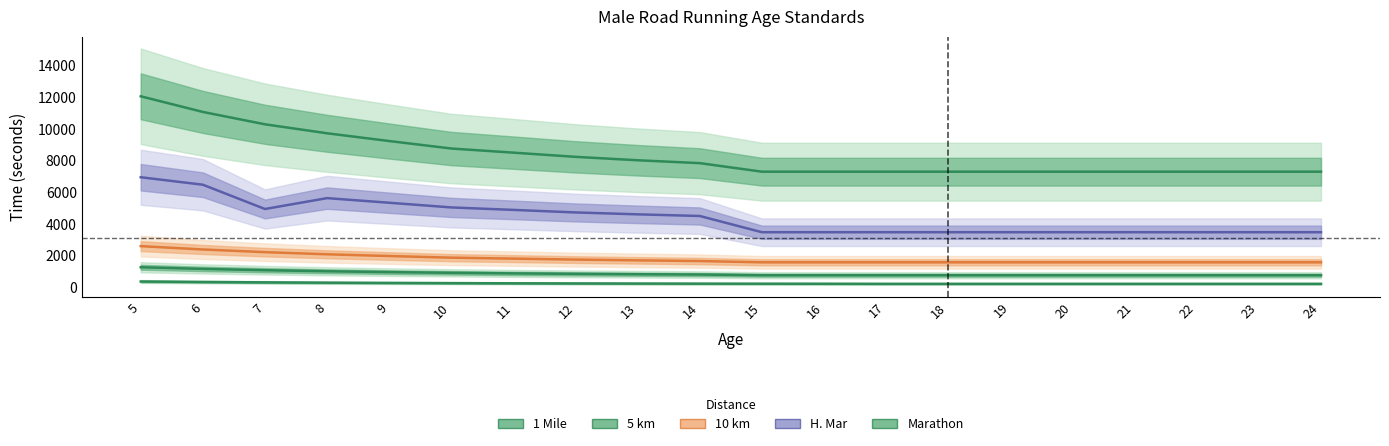

Which series has the largest total across all categories?

Marathon